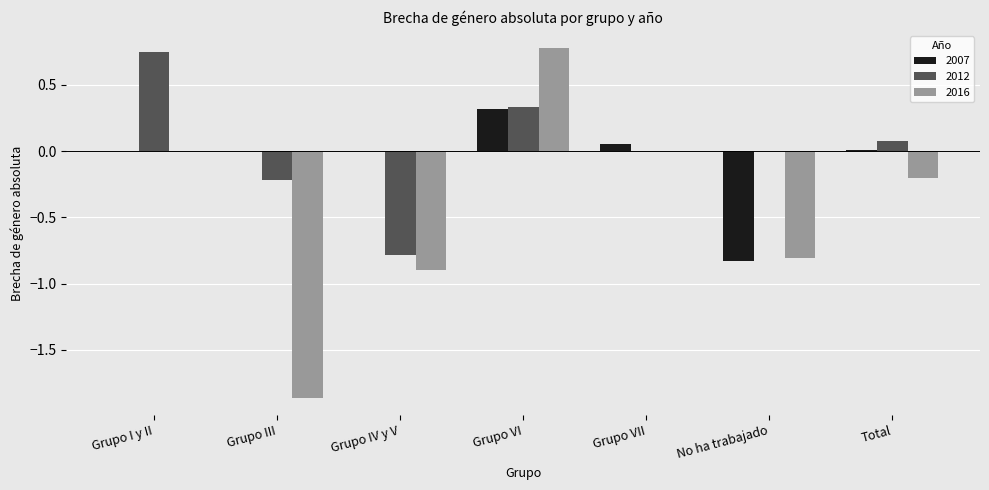

Does the chart contain stacked bars?

No